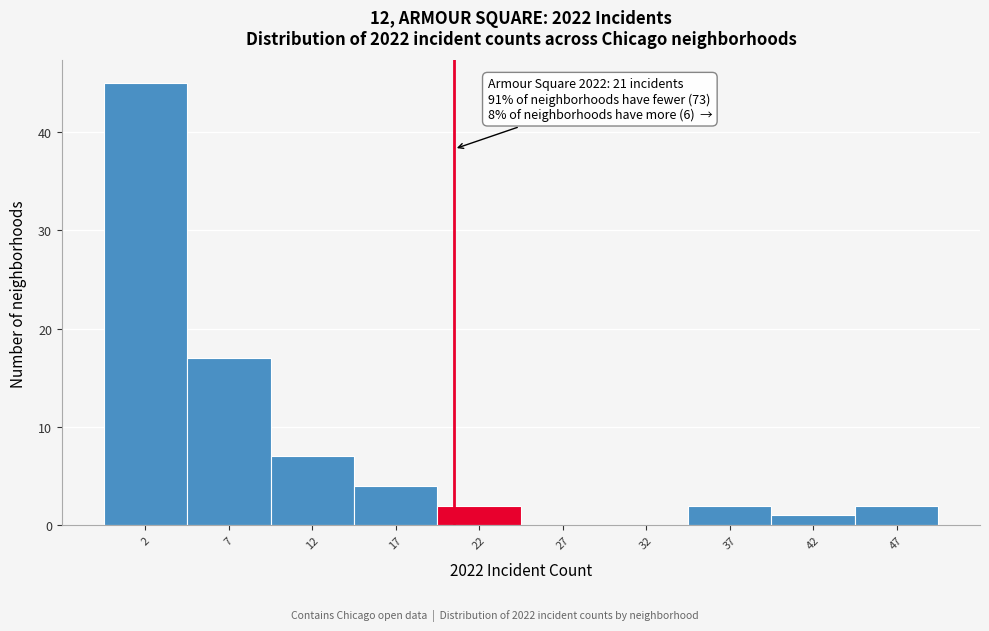

Over which range of the x-axis is the bar tallest?

0 to 5